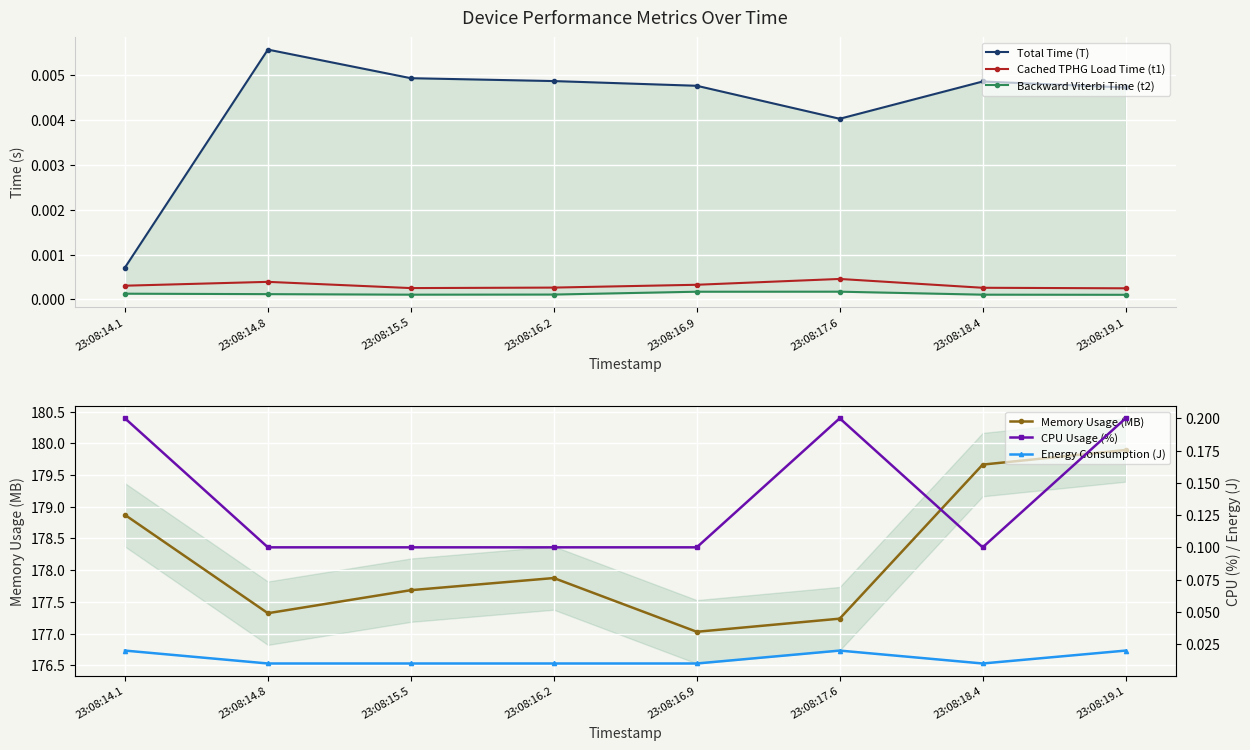

What are all the series names shown in the legend?

Total Time (T), Cached TPHG Load Time (t1), Backward Viterbi Time (t2), Memory Usage (MB), CPU Usage (%), Energy Consumption (J)